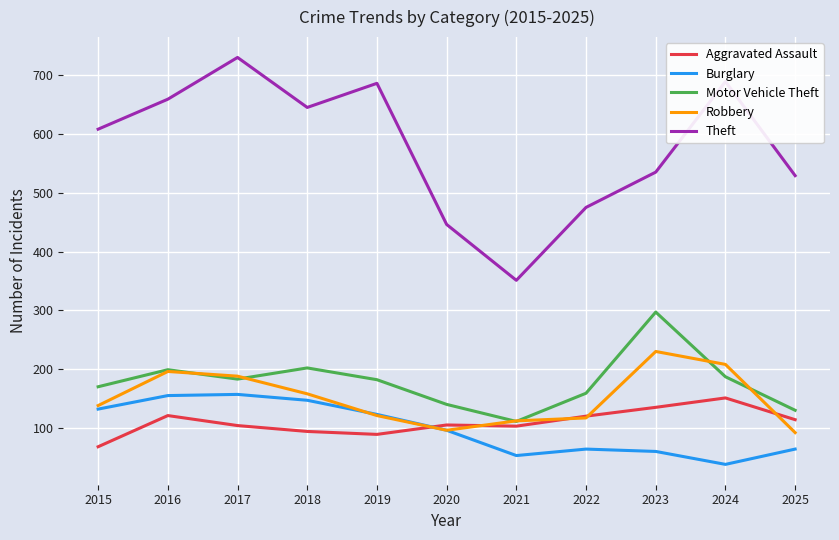

What is the sum of the Motor Vehicle Theft values at 2022 and 2019?

341